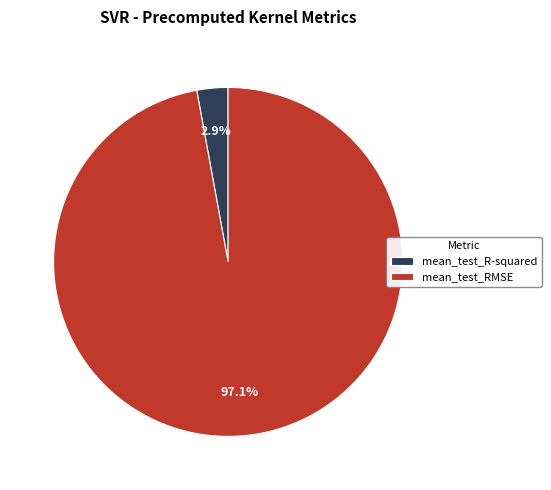

Does mean_test_RMSE account for over 50% of the chart?

Yes